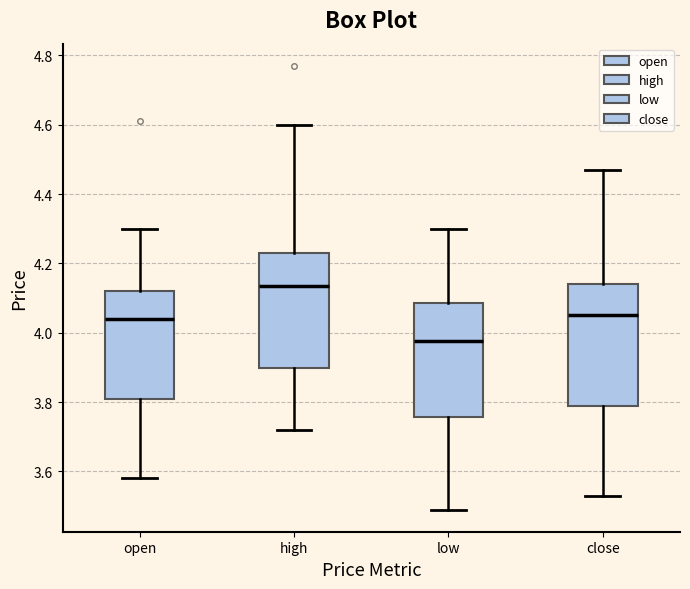

Which box has the highest median line?

high